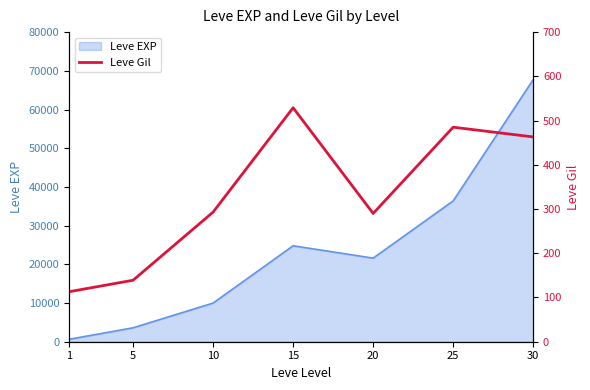

Reading left to right, transcribe all the data shown in this chart.

1=113	5=139	10=293	15=529	20=290	25=485	30=463